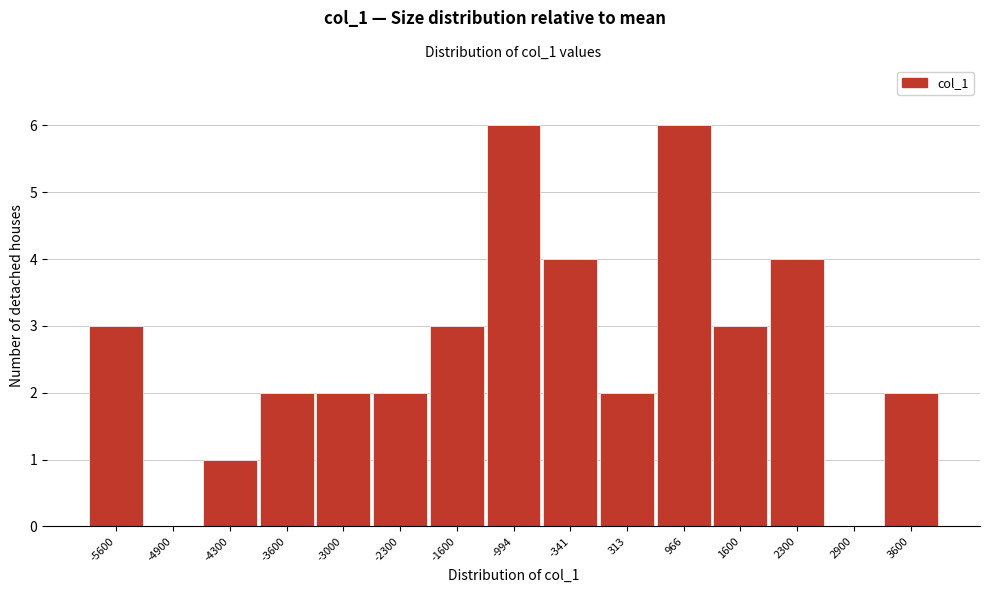

Reading left to right, list all the values displayed in this chart.

-5600=3	-4900=0	-4300=1	-3600=2	-3000=2	-2300=2	-1600=3	-994=6	-341=4	313=2	966=6	1600=3	2300=4	2900=0	3600=2